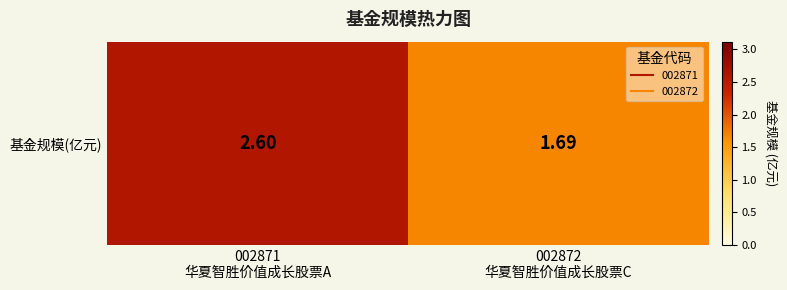

Is it true that the value at 002872
华夏智胜价值成长股票C is 0.5?

False